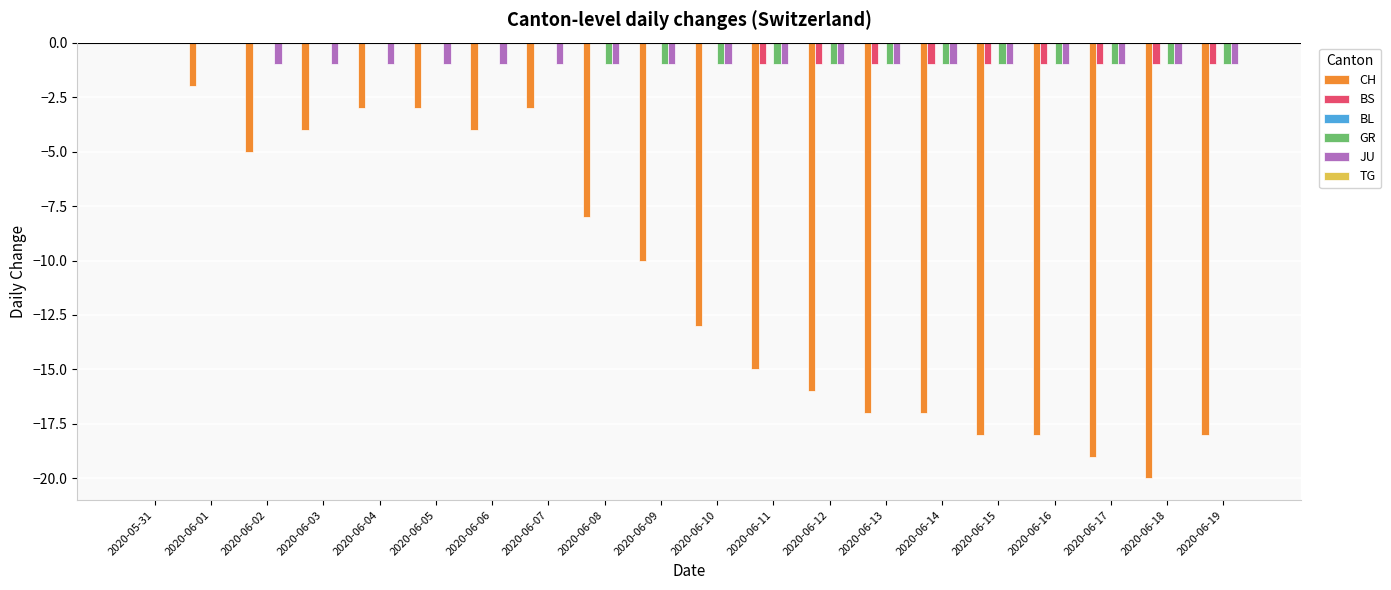

Between 2020-06-01 and 2020-06-13, which series saw the biggest shift?

CH